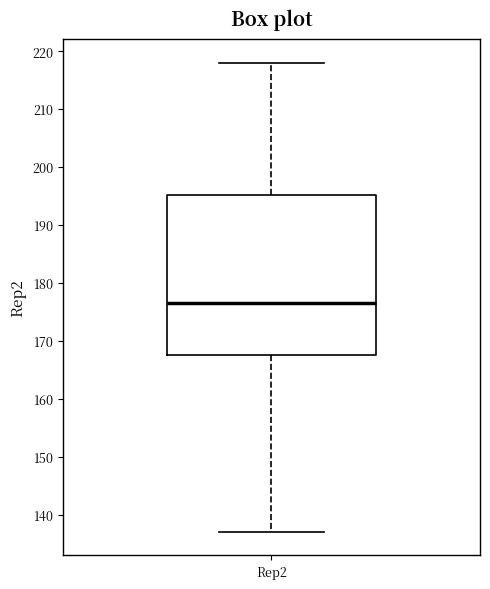

Transcribe this box plot: give where the median line is, the range the box spans, and where the two whiskers end, as read against the y-axis. The values are not printed on the chart, so give them approximately, as read against the axis.

median 177, box 168 to 195, whiskers 137 to 218